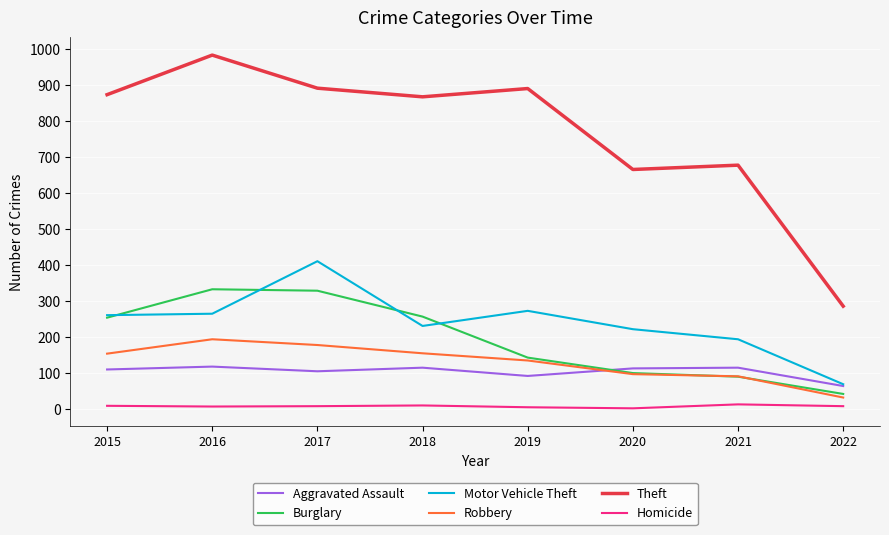

True or false: Homicide has more than 1 points higher than both neighbors.

True